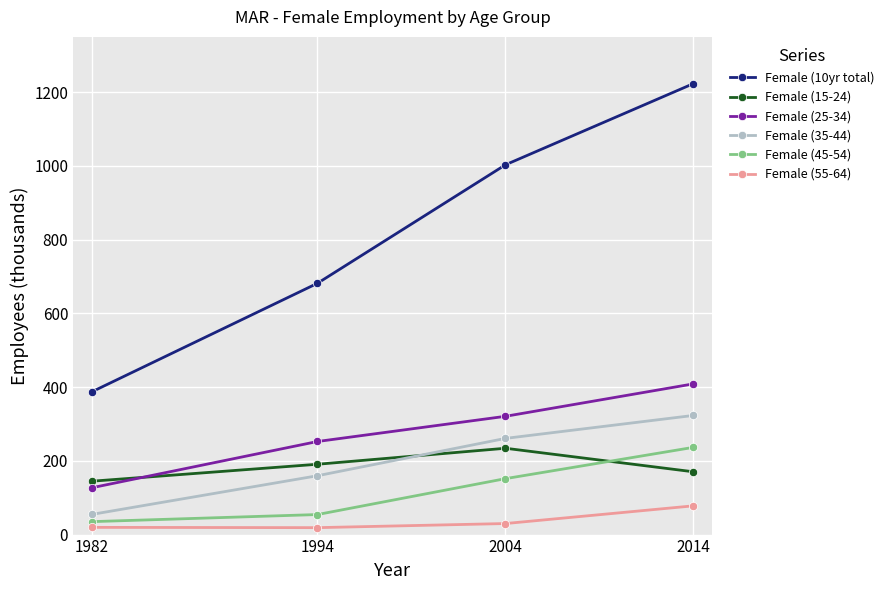

Is this an area chart (filled region under the line)?

No